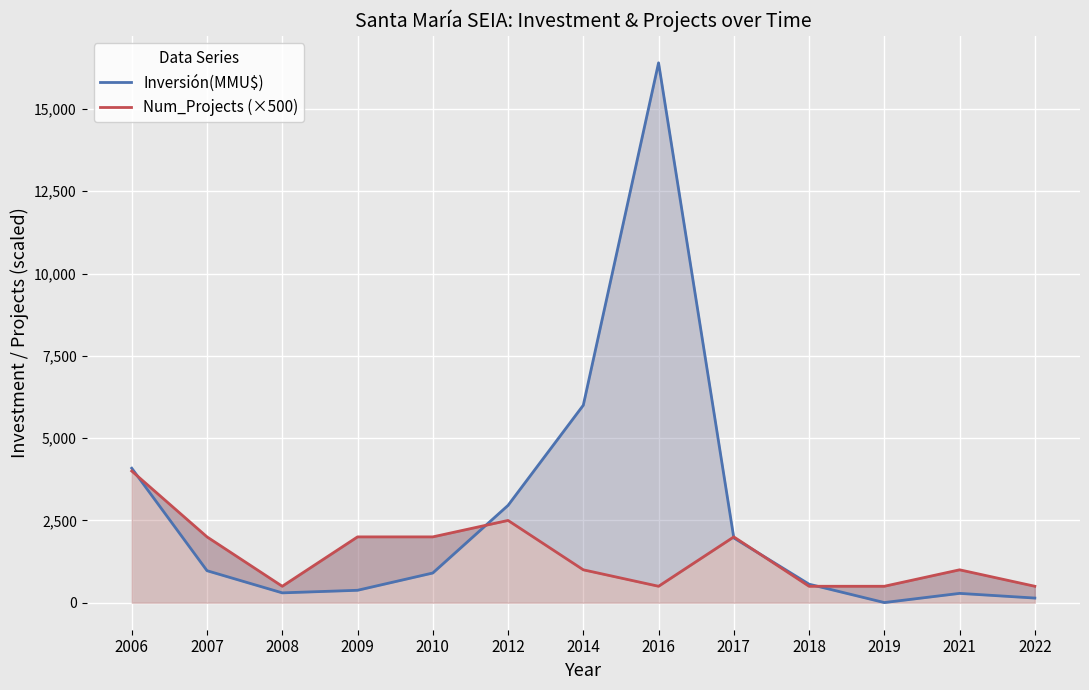

At which category does Num_Projects (×500) reach its first local valley?

2008